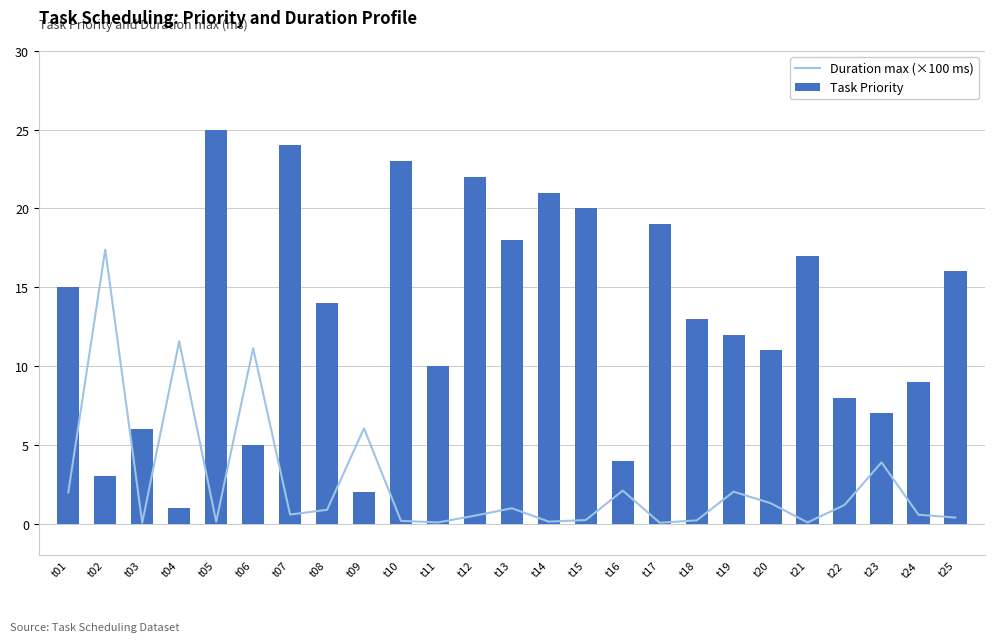

List the labels in order of Duration max (×100 ms) value, smallest first.

t03, t17, t11, t21, t05, t14, t10, t18, t15, t25, t12, t24, t07, t08, t13, t22, t20, t01, t19, t16, t23, t09, t06, t04, t02